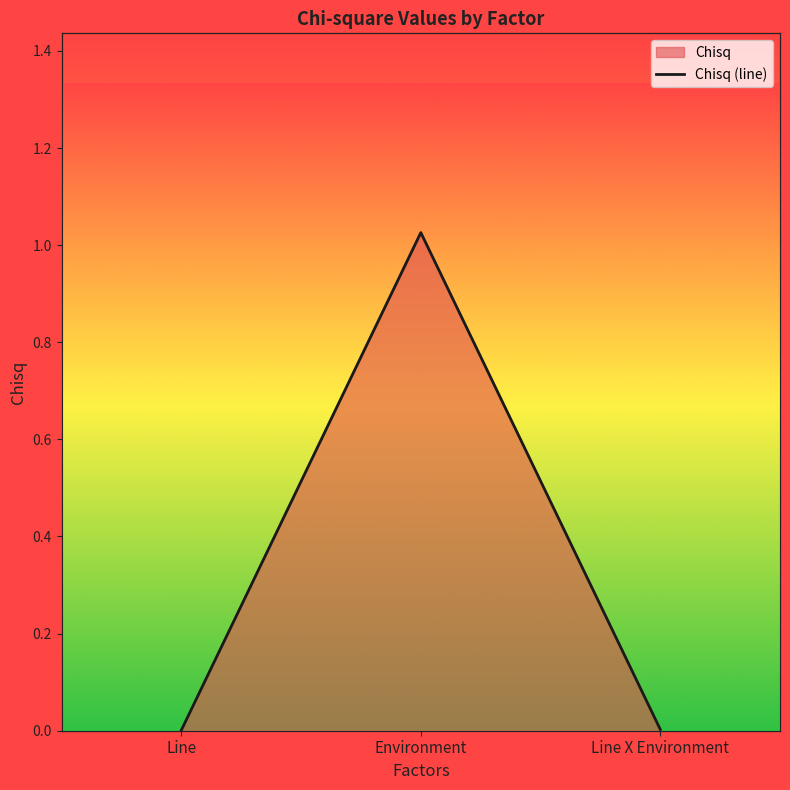

The chart shows a value of 0.0 at Line X Environment. True or false?

True